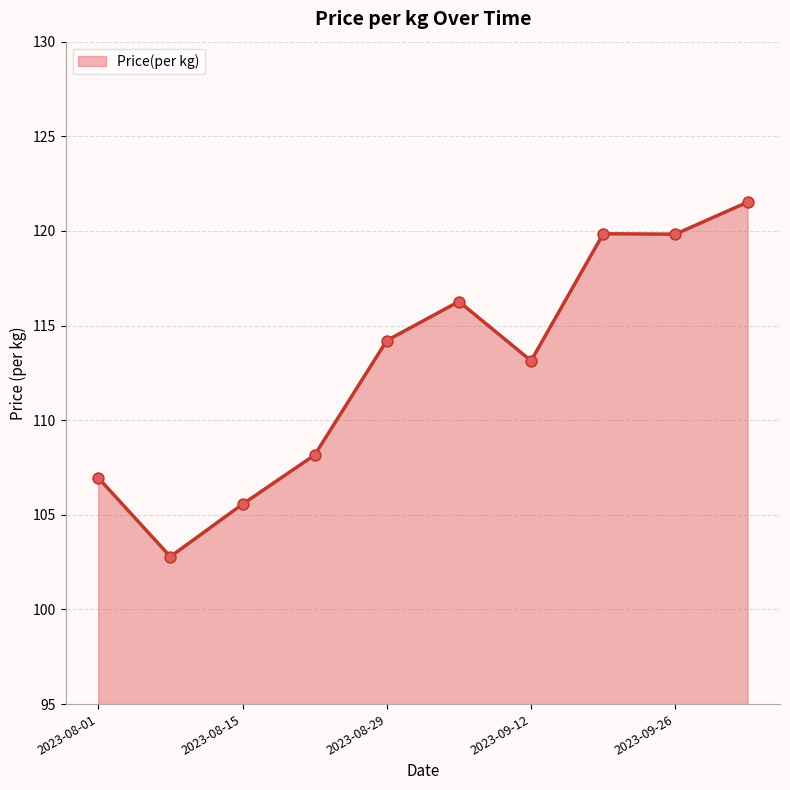

What is the difference between the maximum and minimum values?

18.7